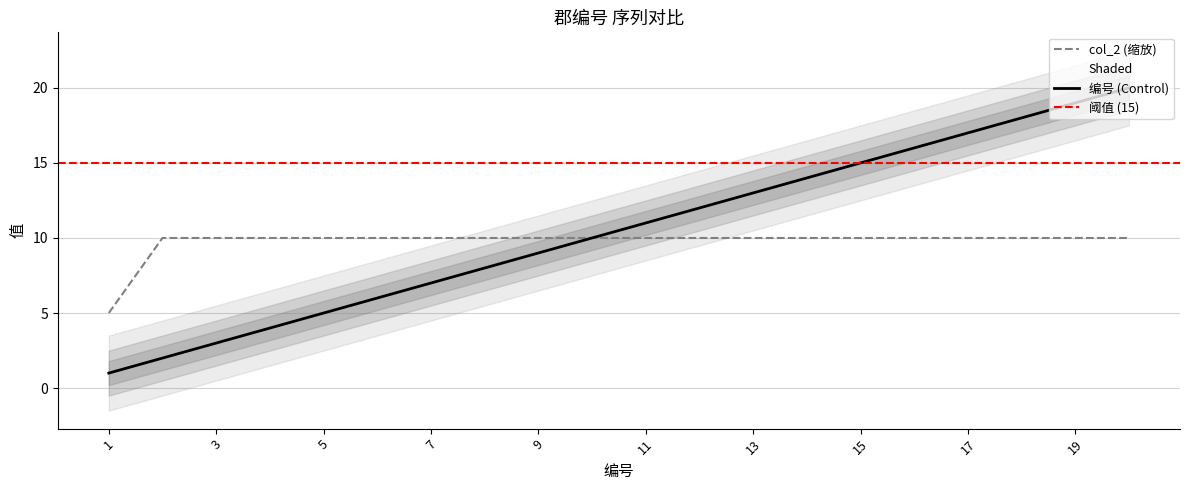

What is the minimum value shown in the chart?

1